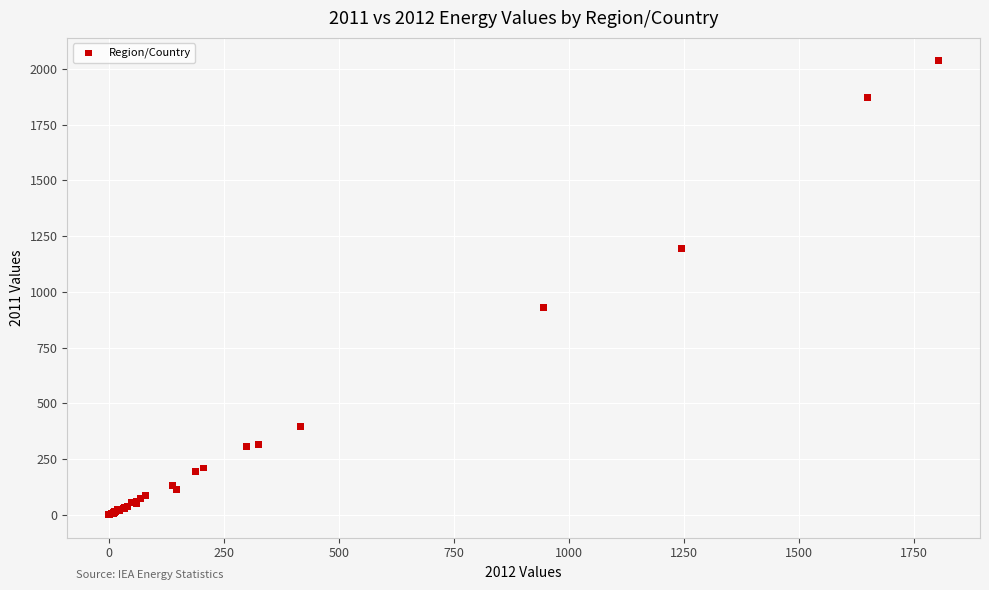

What Y value in the scatter plot is closest to 1018?

931.6